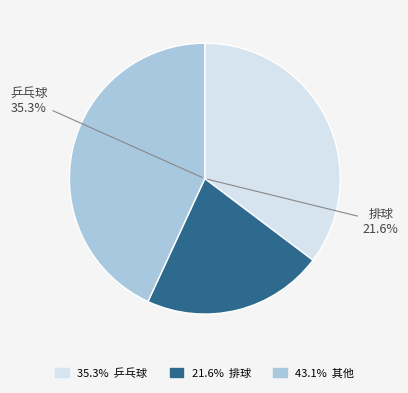

True or false: 体操 accounts for 1% of the total.

False